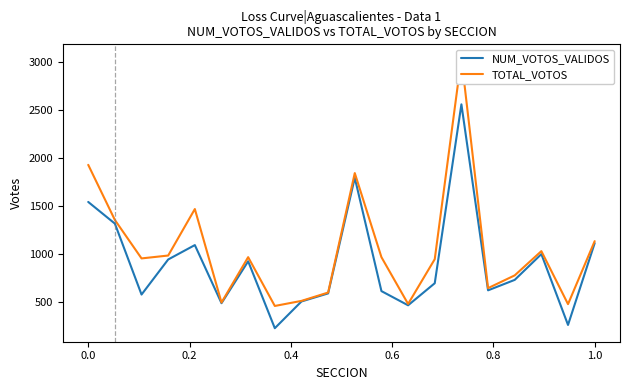

What is the minimum value for NUM_VOTOS_VALIDOS?

225